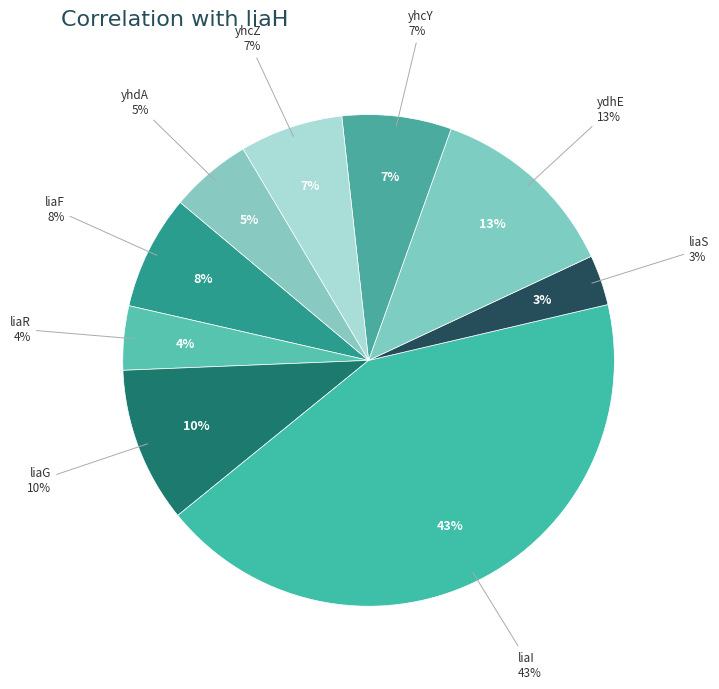

What is the largest slice in the pie chart?

liaI